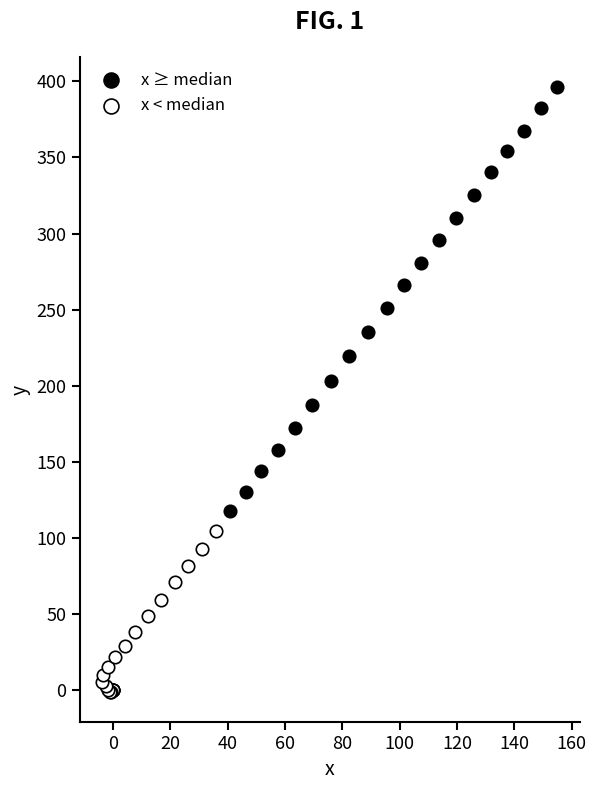

Which series contains the highest Y value?

x ≥ median